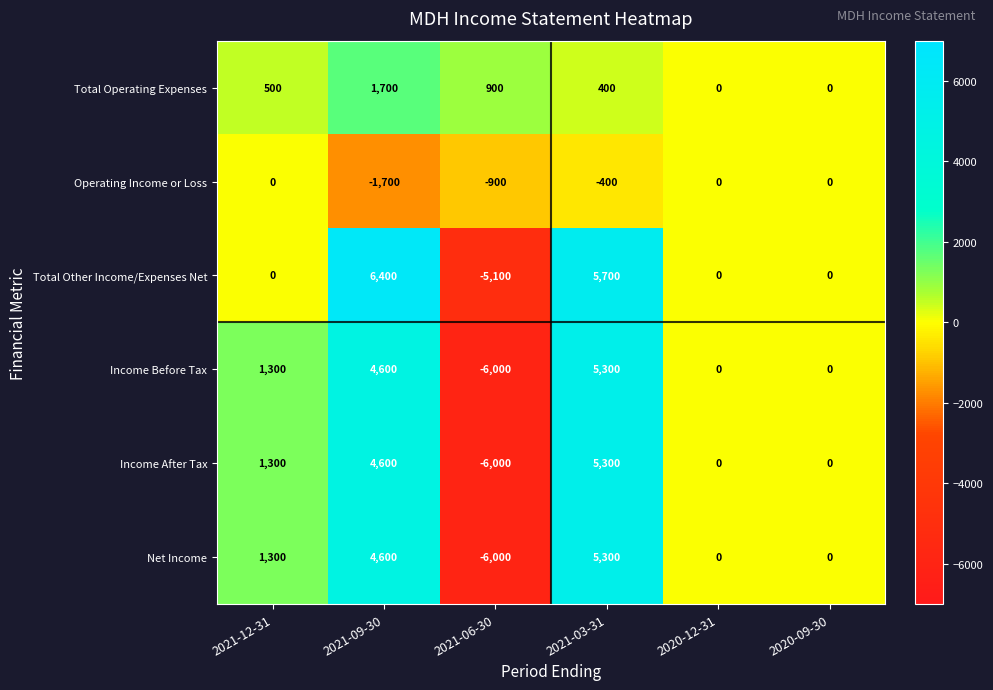

What is the difference between the maximum and second lowest values in the Operating Income or Loss series?

900